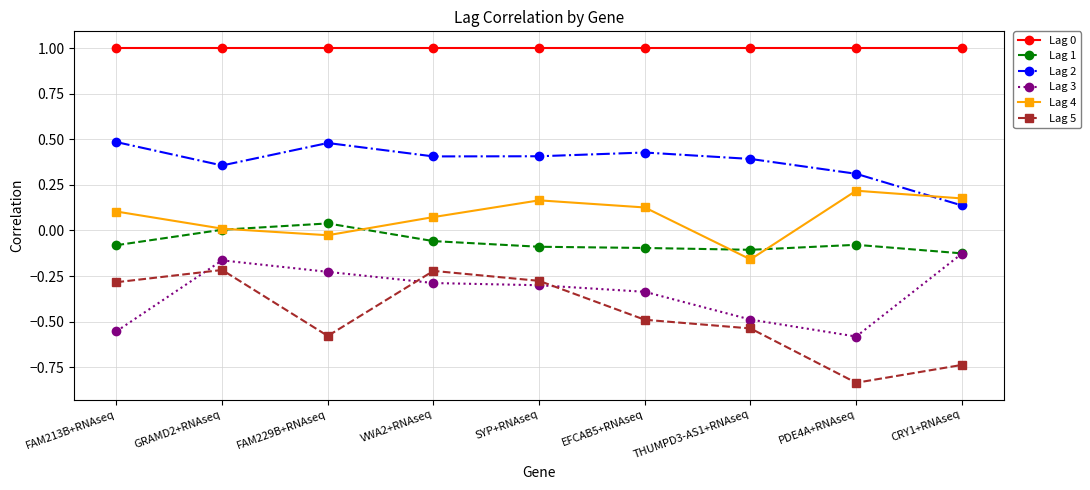

How many lines are shown in the chart?

6